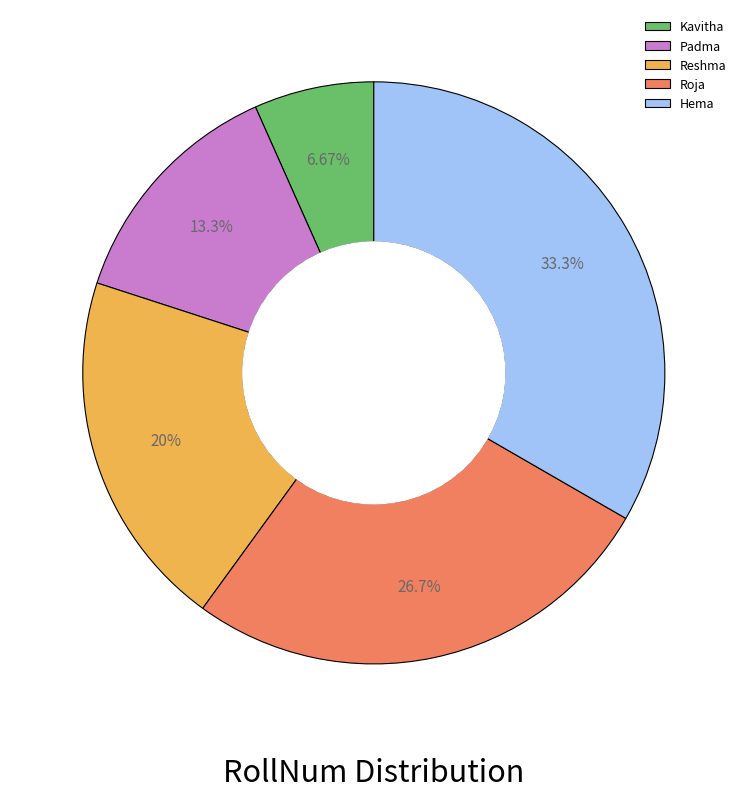

Which slice is the smallest?

Kavitha